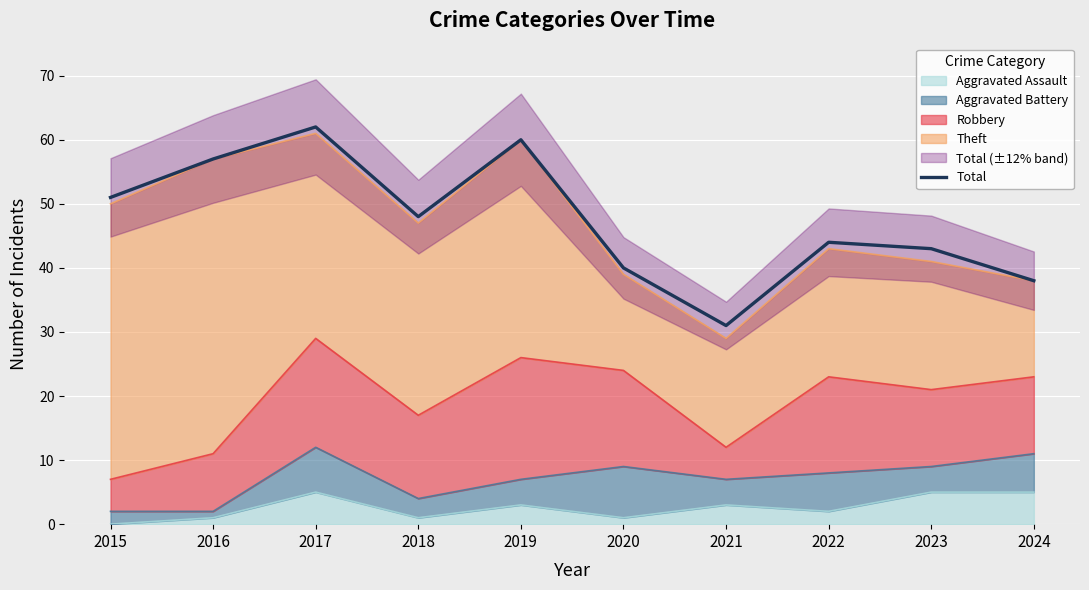

What is the greatest value displayed?

62